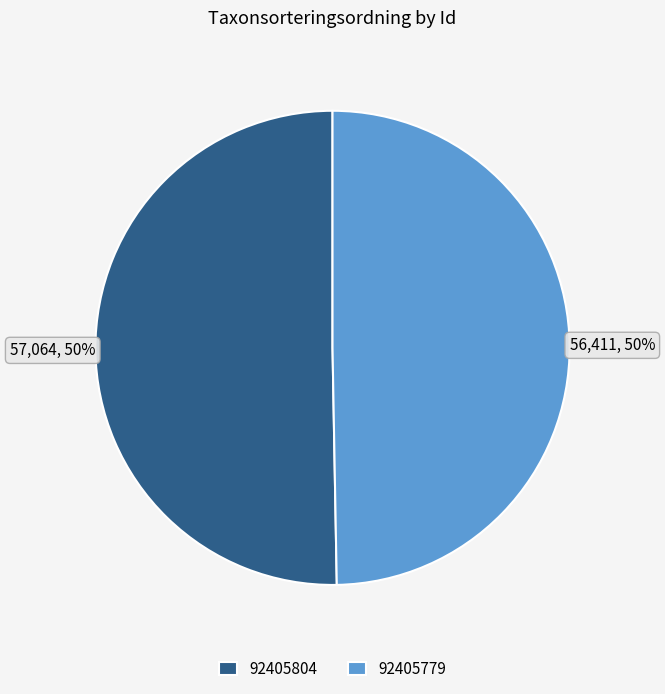

To the nearest percent, what is the combined percentage of 92405804 and 92405779?

100%